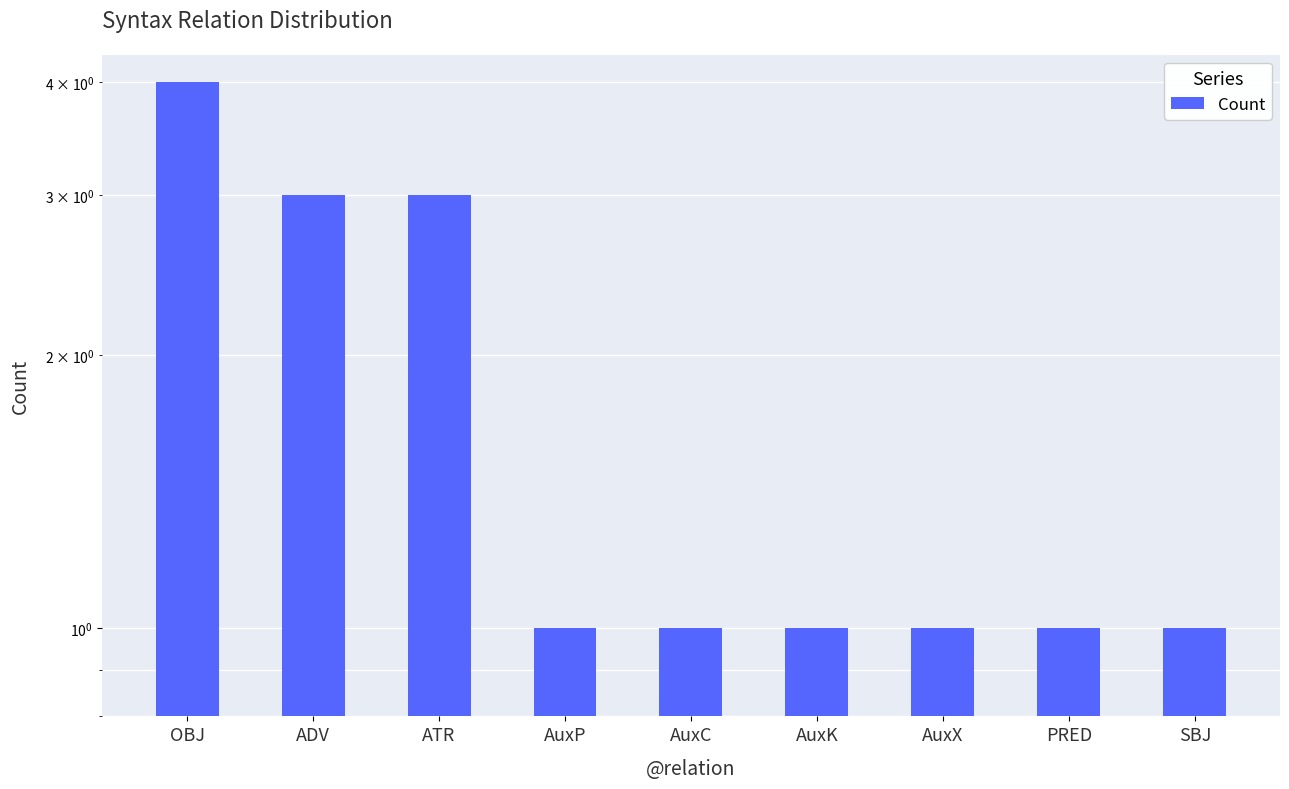

What is the sum of the values at AuxK and AuxP?

2